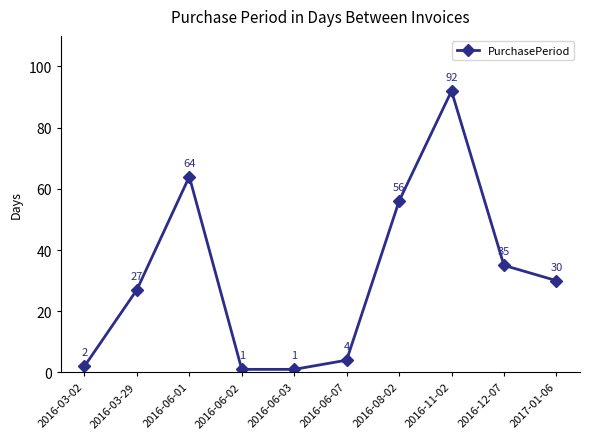

What is the maximum value shown in the chart?

92